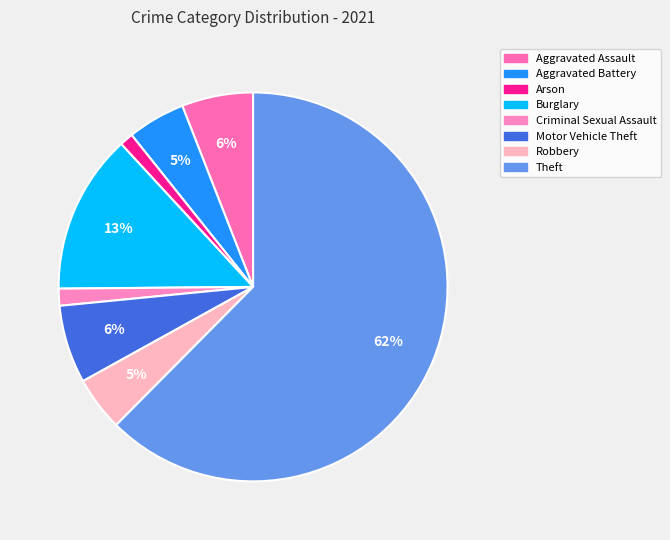

What is the change in value from Aggravated Battery to Theft?

+204